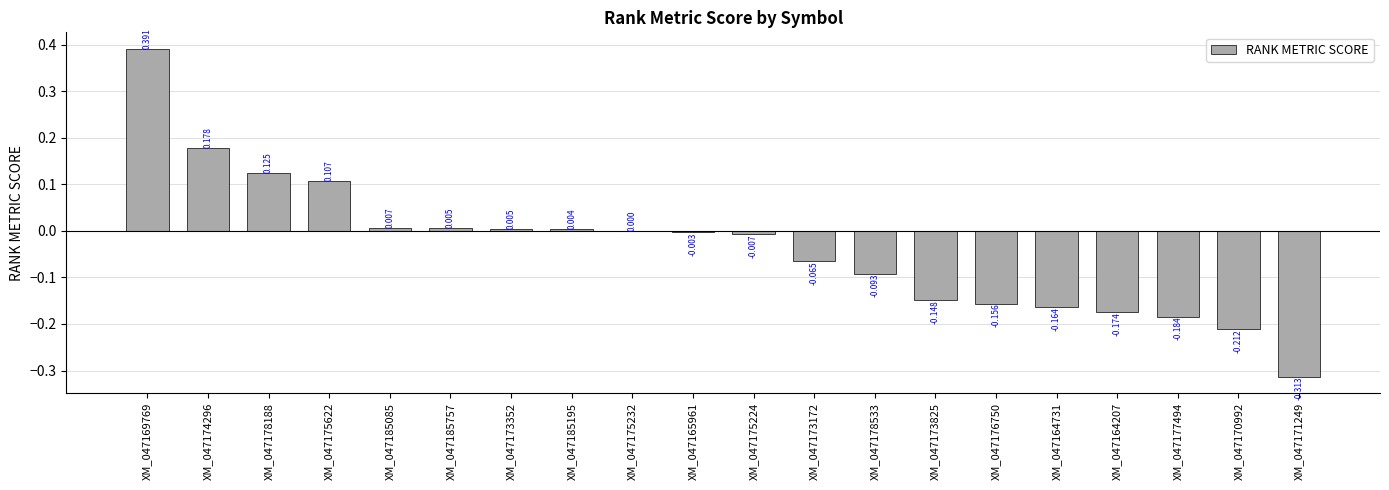

Reading left to right, list all the values displayed in this chart.

XM_047169769=0.4	XM_047174296=0.2	XM_047178188=0.1	XM_047175622=0.1	XM_047185085=0.0	XM_047185757=0.0	XM_047173352=0.0	XM_047185195=0.0	XM_047175232=0.0	XM_047165961=-0.0	XM_047175224=-0.0	XM_047173172=-0.1	XM_047178533=-0.1	XM_047173825=-0.1	XM_047176750=-0.2	XM_047164731=-0.2	XM_047164207=-0.2	XM_047177494=-0.2	XM_047170992=-0.2	XM_047171249=-0.3